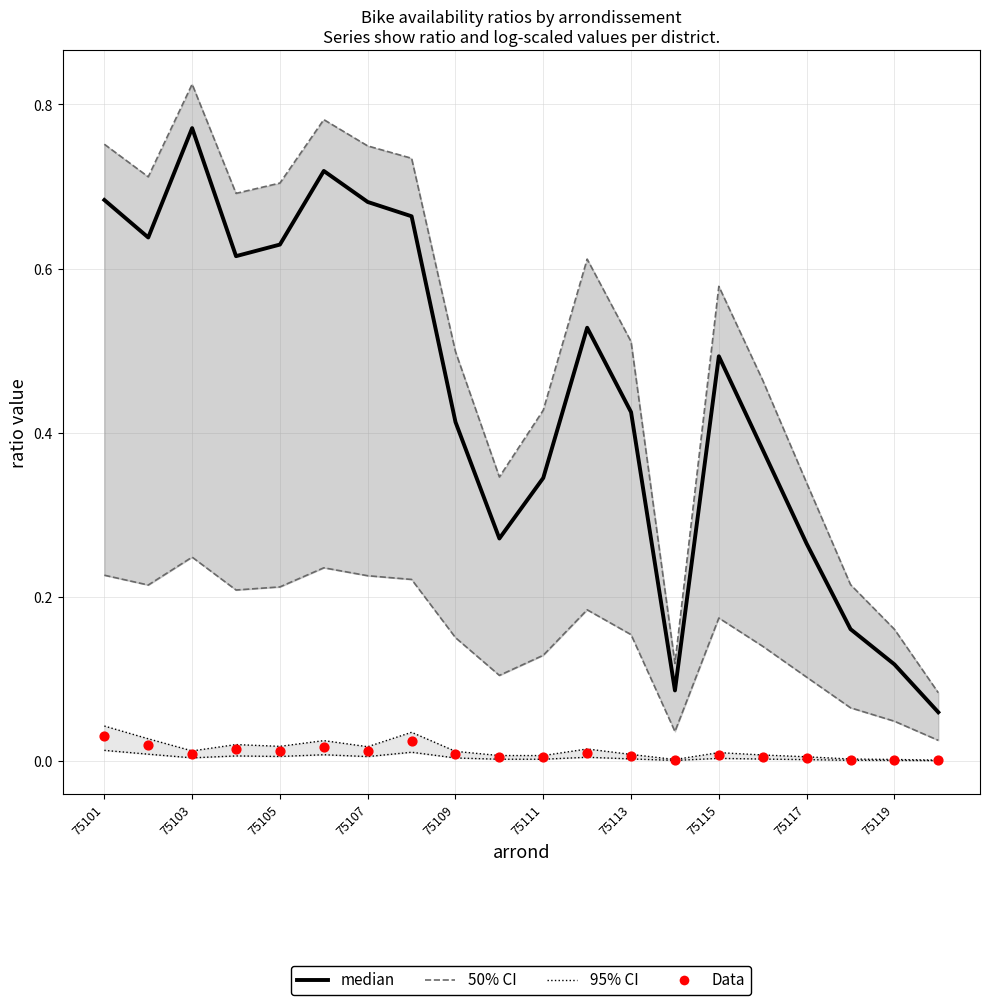

Which series reaches the minimum Y coordinate?

Data